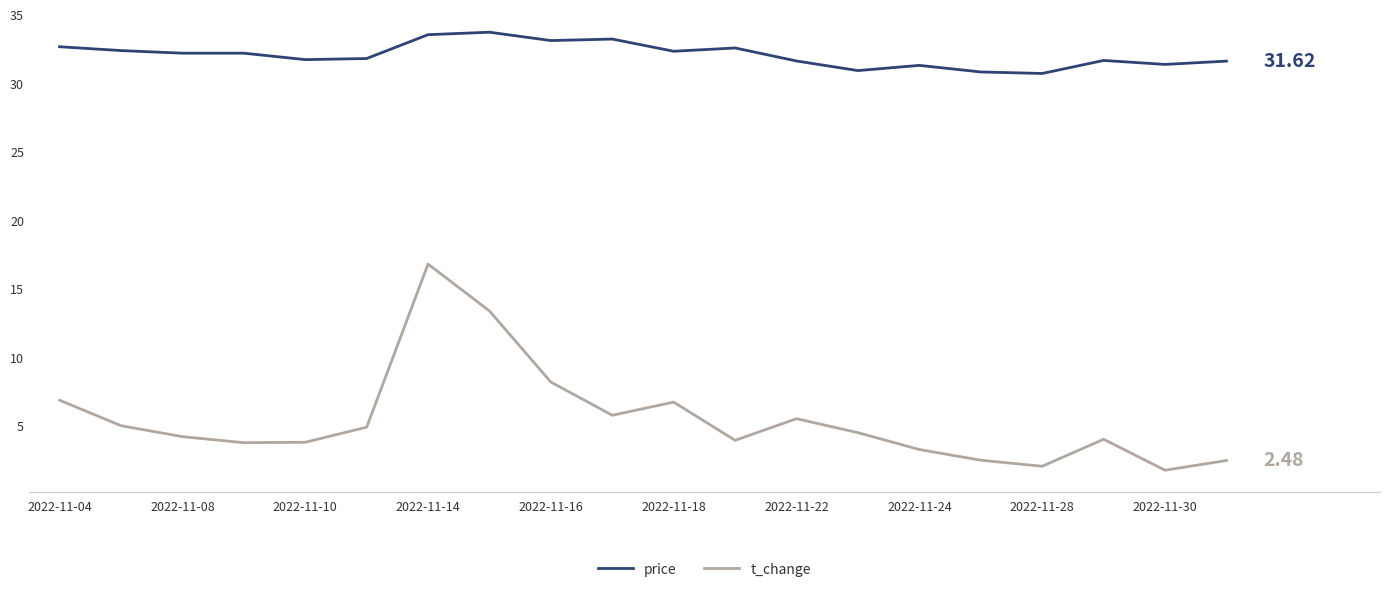

True or false: price and t_change cross at least once.

False